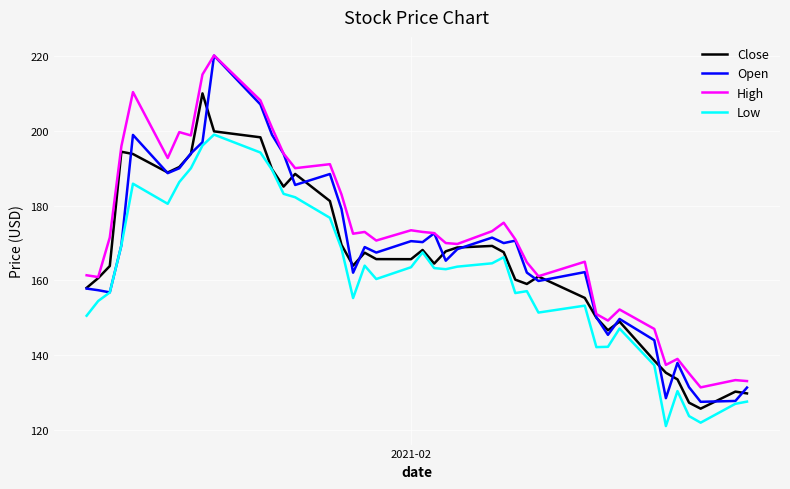

True or false: High and Low cross at least once.

False